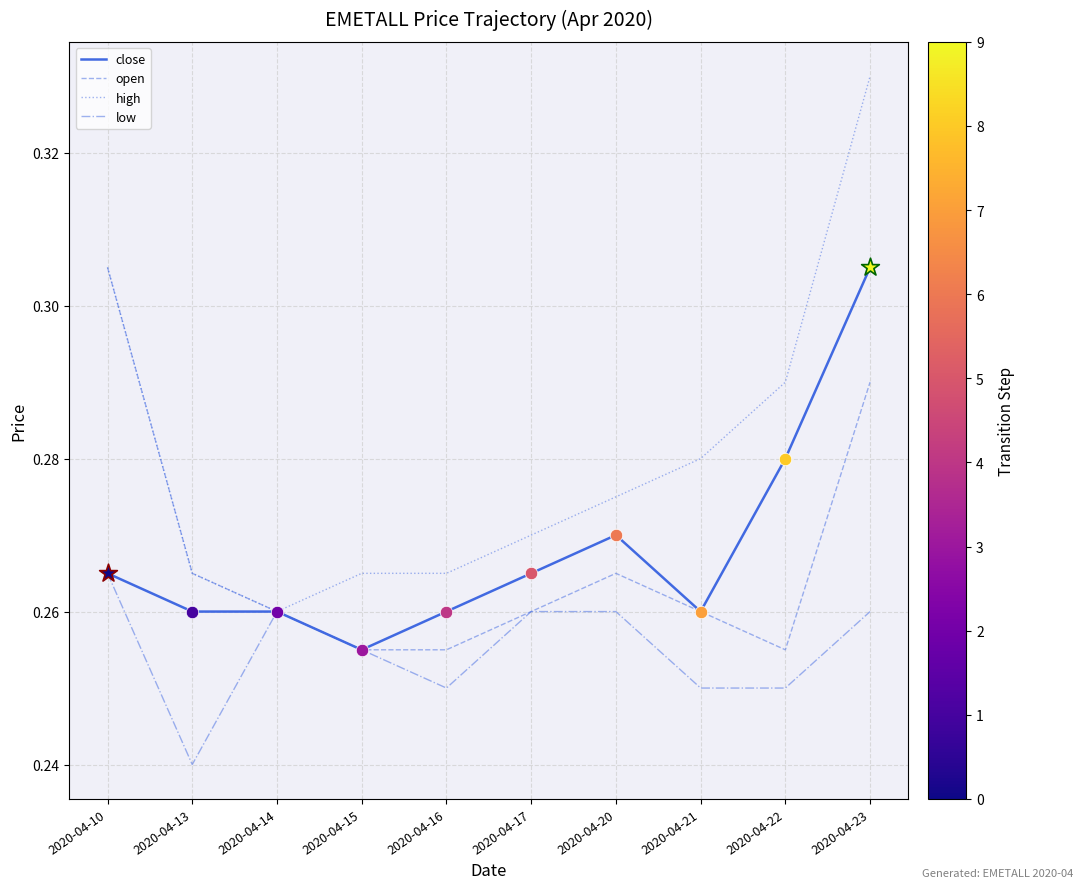

Is the value of close at 2020-04-10 greater than the value of open at 2020-04-15?

Yes